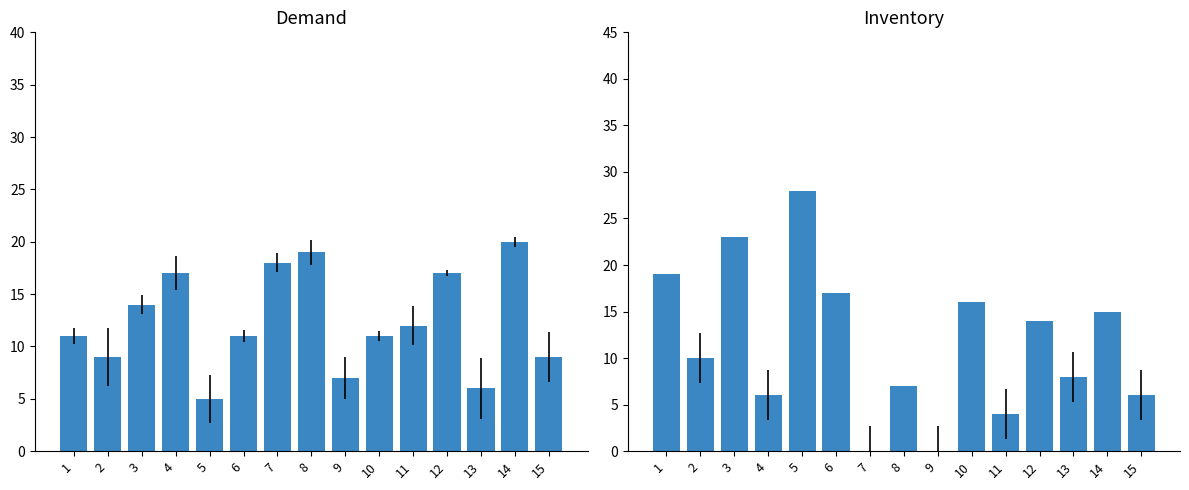

Which category has the lowest value across all series?

7